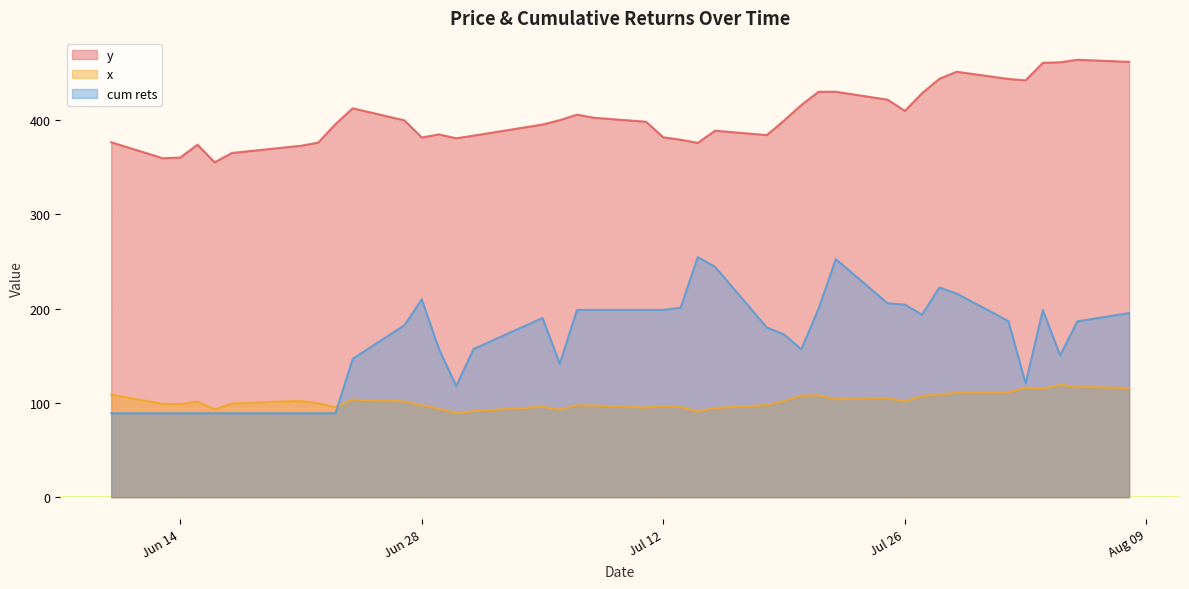

Reading right to left, what are all the values shown in this chart?

y: 461.8	464.0	461.4	460.8	442.2	443.7	451.3	443.8	428.6	409.8	421.7	430.1	430.1	416.0	399.6	384.1	388.8	375.8	379.2	381.8	398.3	402.5	405.8	399.9	395.3	383.6	380.7	384.9	381.6	399.8	412.5	395.8	376.2	372.8	365.2	355.2	373.9	360.3	359.5	376.6
x: 115.8	117.1	119.2	115.0	116.3	111.2	111.0	108.8	107.4	101.9	105.0	104.0	108.1	107.7	102.2	97.7	94.7	91.0	95.6	96.5	95.1	97.3	97.5	92.9	95.9	91.4	89.1	93.9	97.5	101.5	103.5	95.7	99.5	102.3	99.5	93.3	101.5	98.9	98.9	108.9
cum rets: 195.3	186.6	150.5	198.6	120.8	186.9	216.1	222.5	193.7	204.3	205.8	252.6	200.1	157.0	172.7	180.0	244.5	254.7	201.1	198.7	198.7	198.7	198.7	141.7	190.2	157.2	117.9	157.2	209.9	182.5	146.8	89.1	89.1	89.1	89.1	89.1	89.1	89.1	89.1	89.1